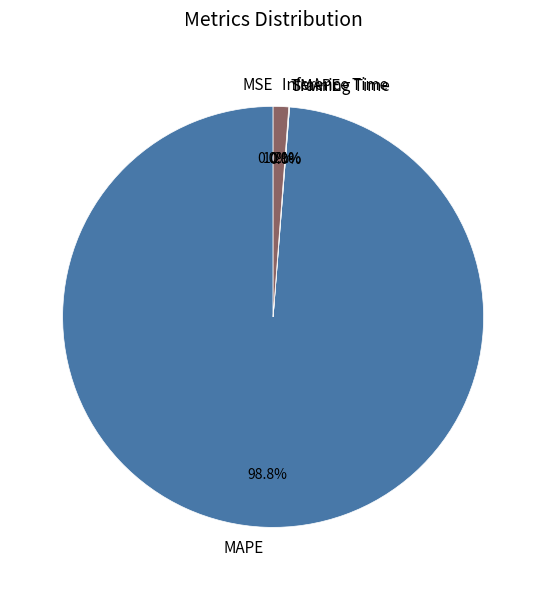

What is the smallest slice in the pie chart?

SMAPE